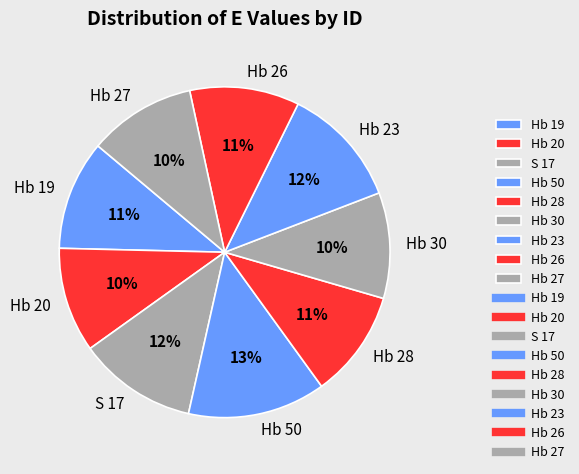

True or false: Hb 26 accounts for 11% of the total.

True